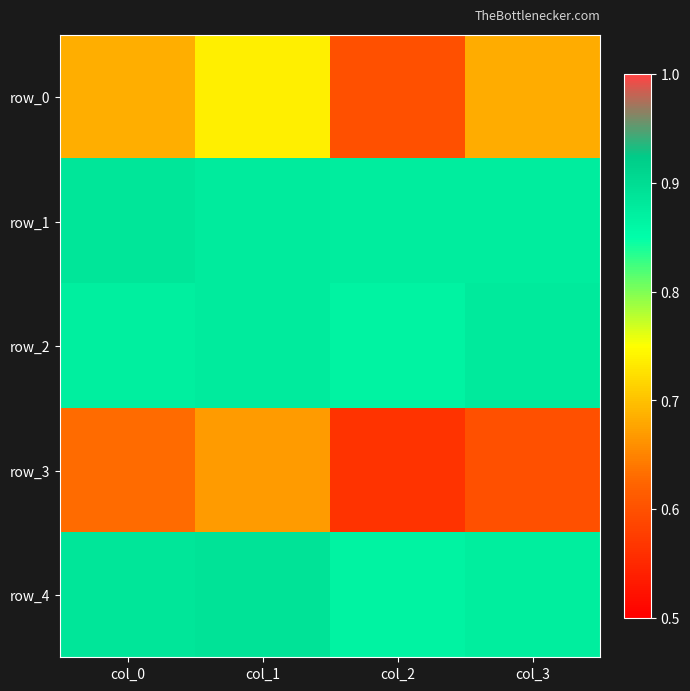

Reading left to right, list all the values displayed in this chart.

row_0: 0.7	0.7	0.6	0.7
row_1: 0.9	0.9	0.9	0.9
row_2: 0.9	0.9	0.9	0.9
row_3: 0.6	0.7	0.6	0.6
row_4: 0.9	0.9	0.9	0.9